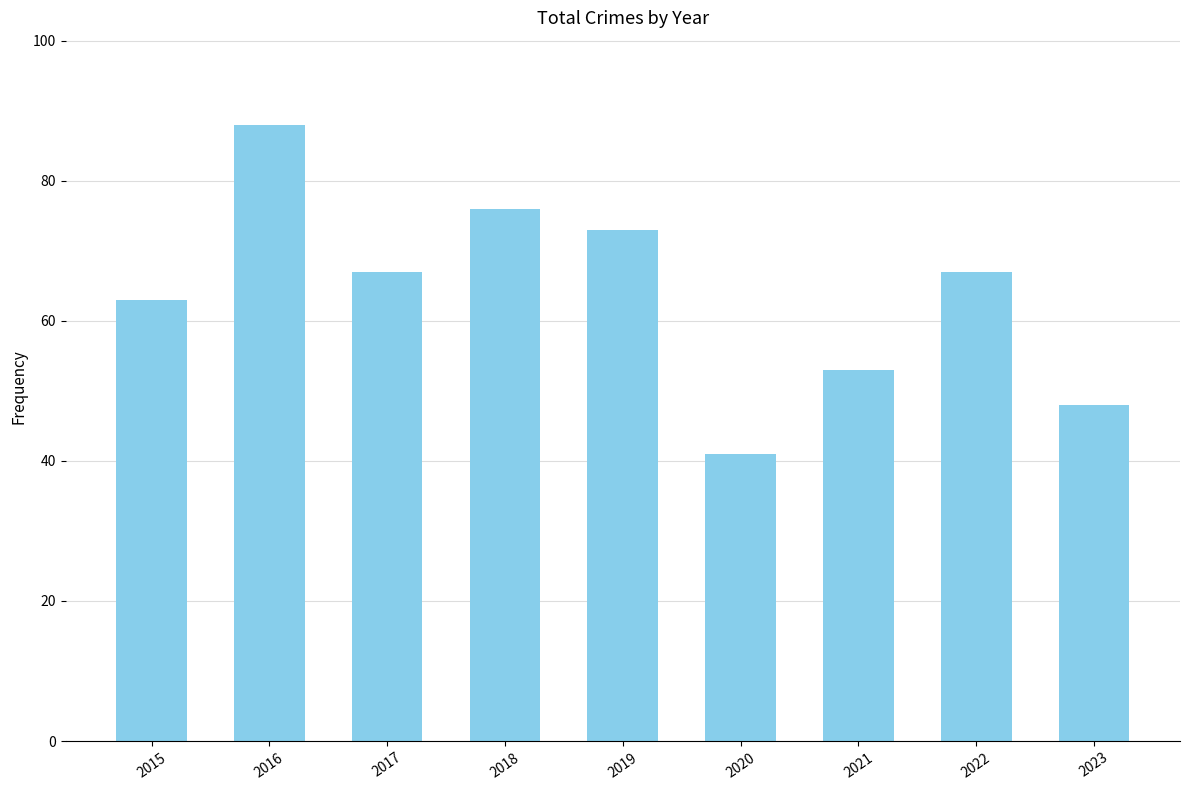

Reading right to left, what are all the values shown in this chart?

2023=48	2022=67	2021=53	2020=41	2019=73	2018=76	2017=67	2016=88	2015=63